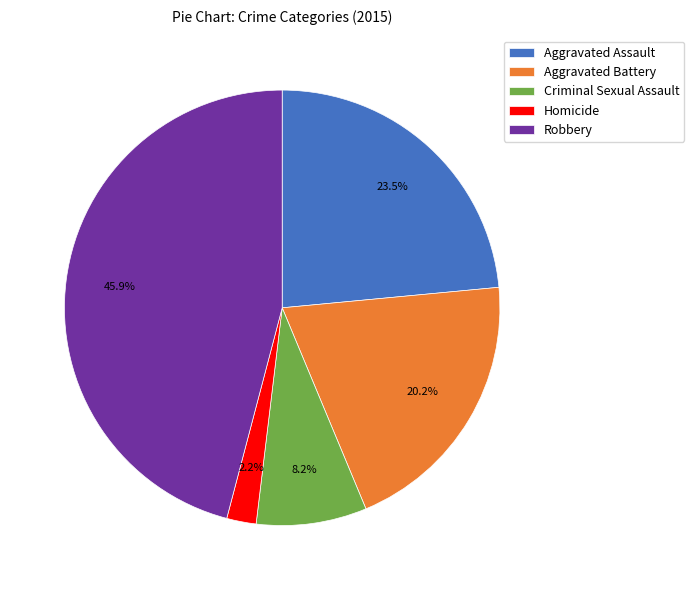

What is the ratio of the value at Homicide to the value at Aggravated Battery?

0.1